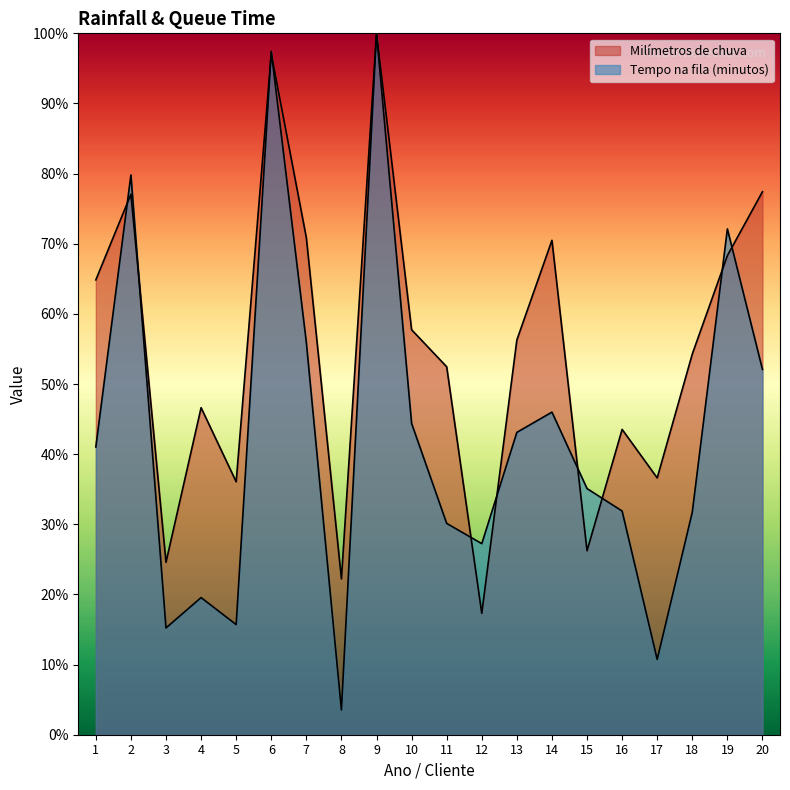

Does the chart display data point markers on the line(s)?

No